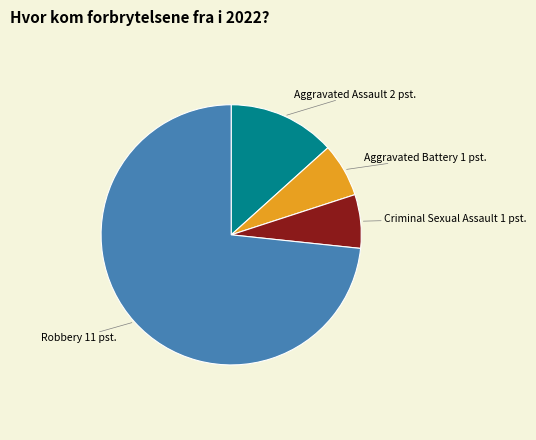

Does any single category account for the majority?

Yes